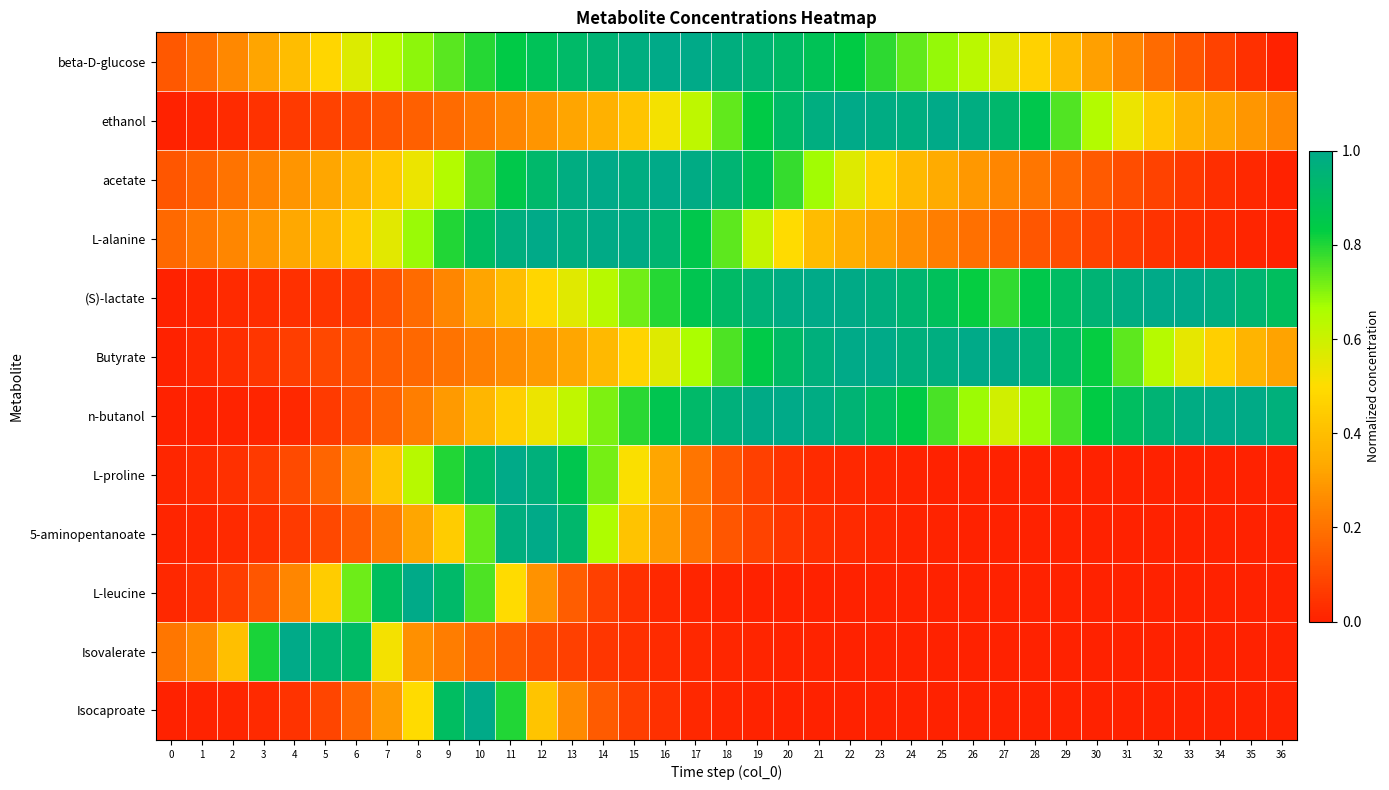

What is the total value across all series at 31?

3.6